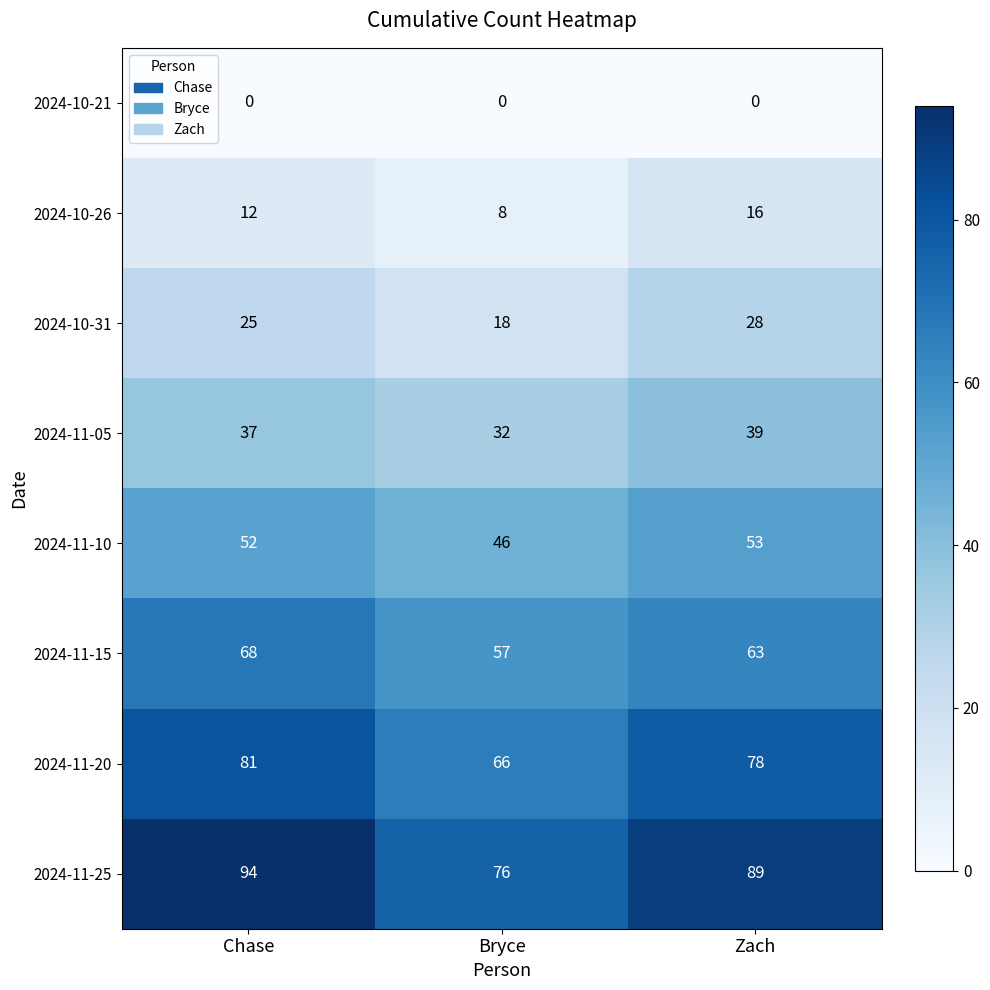

What is the sum of all 2024-11-25 values?

259